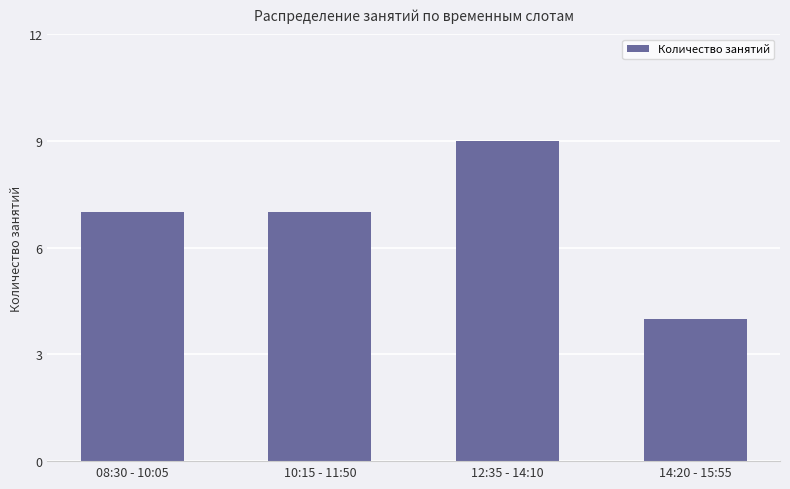

What is the sum of all values?

27